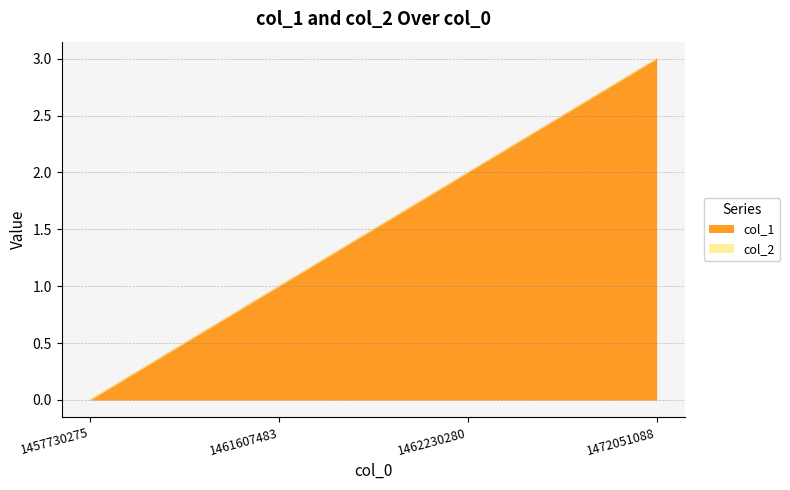

Rank the categories by value from lowest to highest.

1457730275, 1461607483, 1462230280, 1472051088